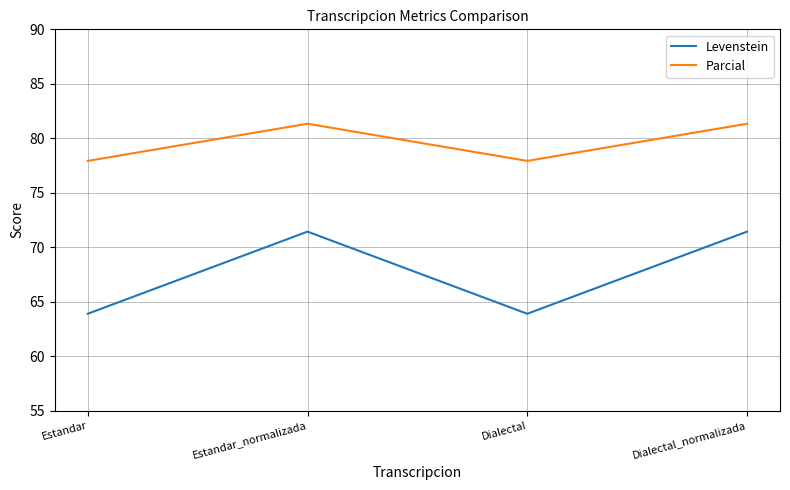

True or false: Levenstein and Parcial intersect in this chart.

False